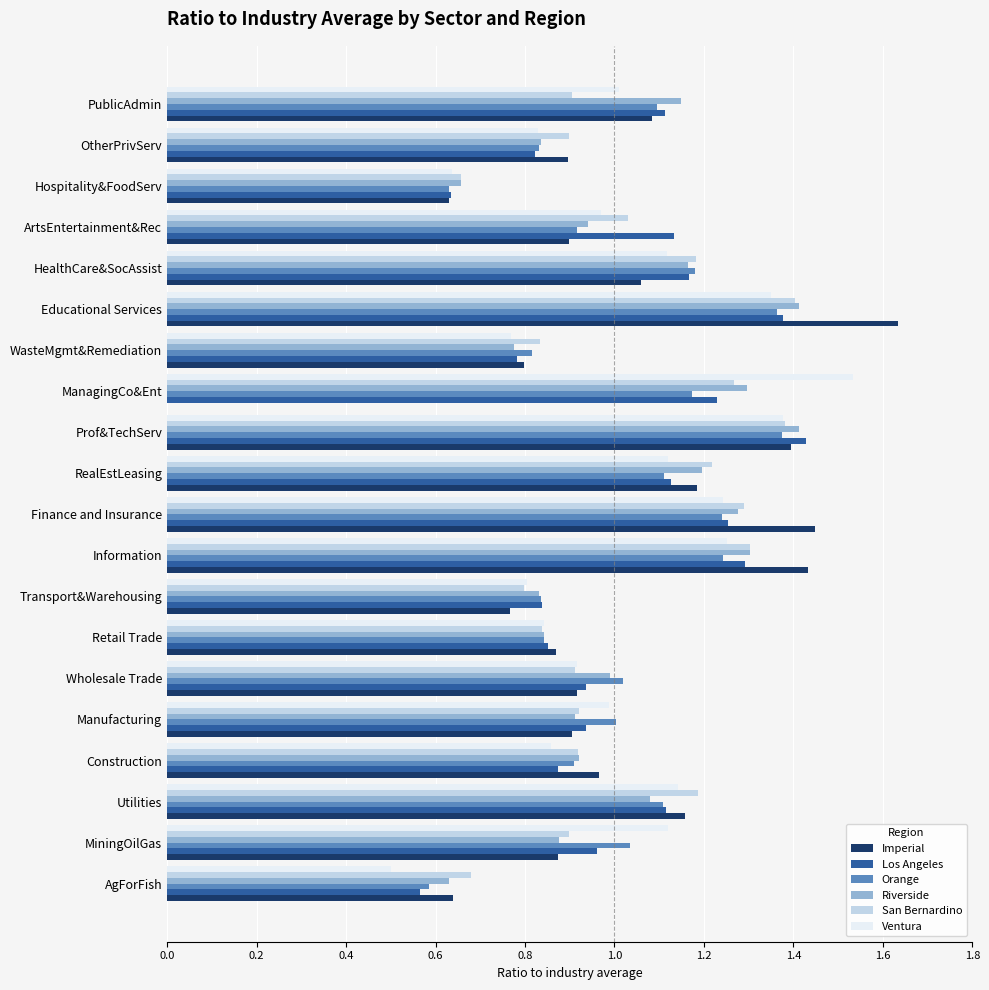

What are all the series names shown in the legend?

Imperial, Los Angeles, Orange, Riverside, San Bernardino, Ventura